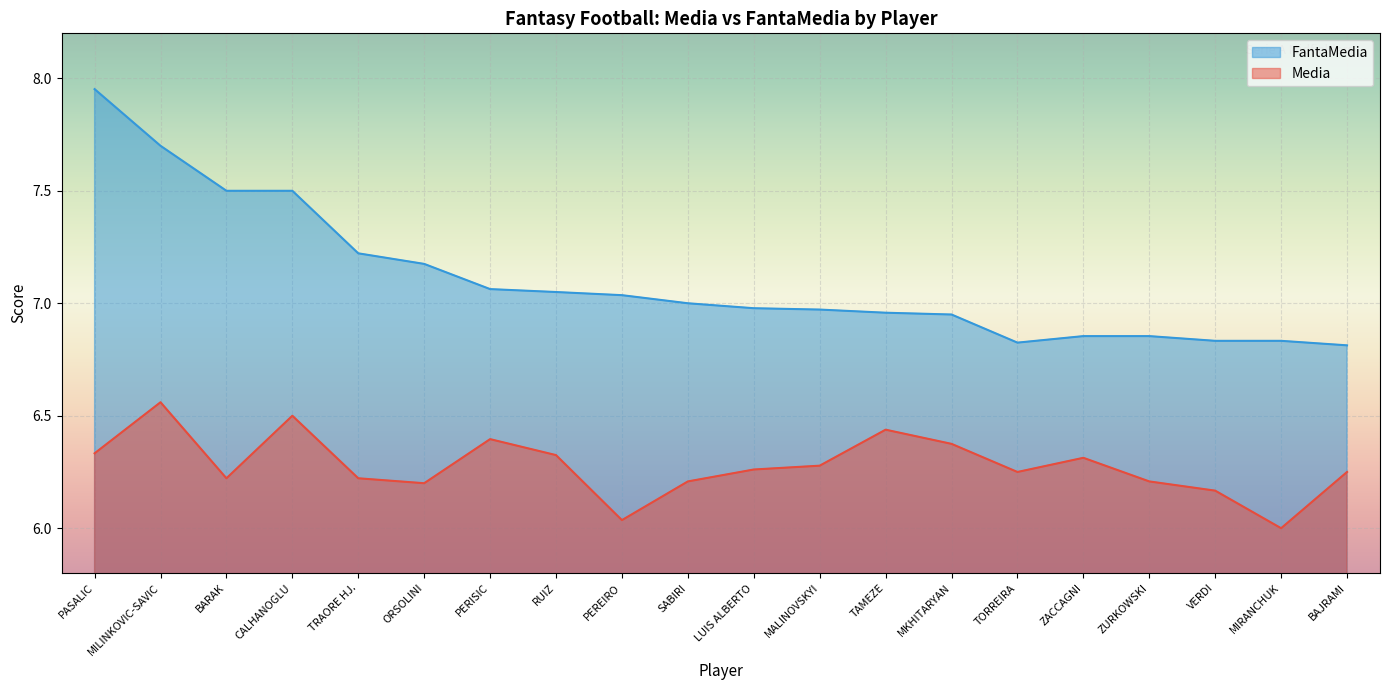

Does the chart display data point markers on the line(s)?

No